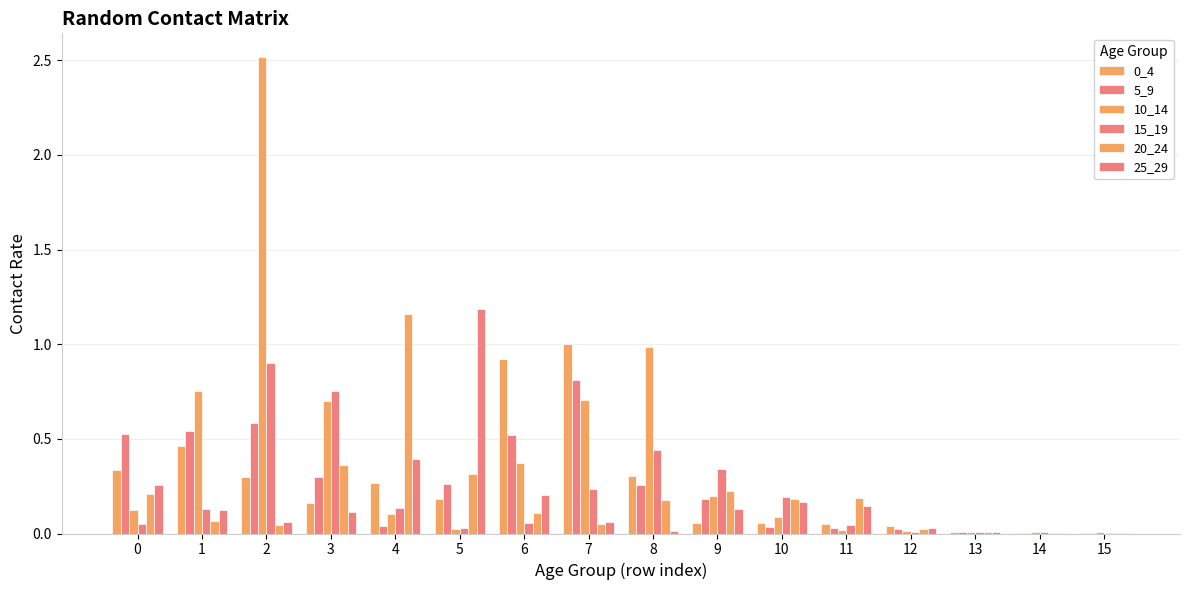

How many data points does each series have?

16